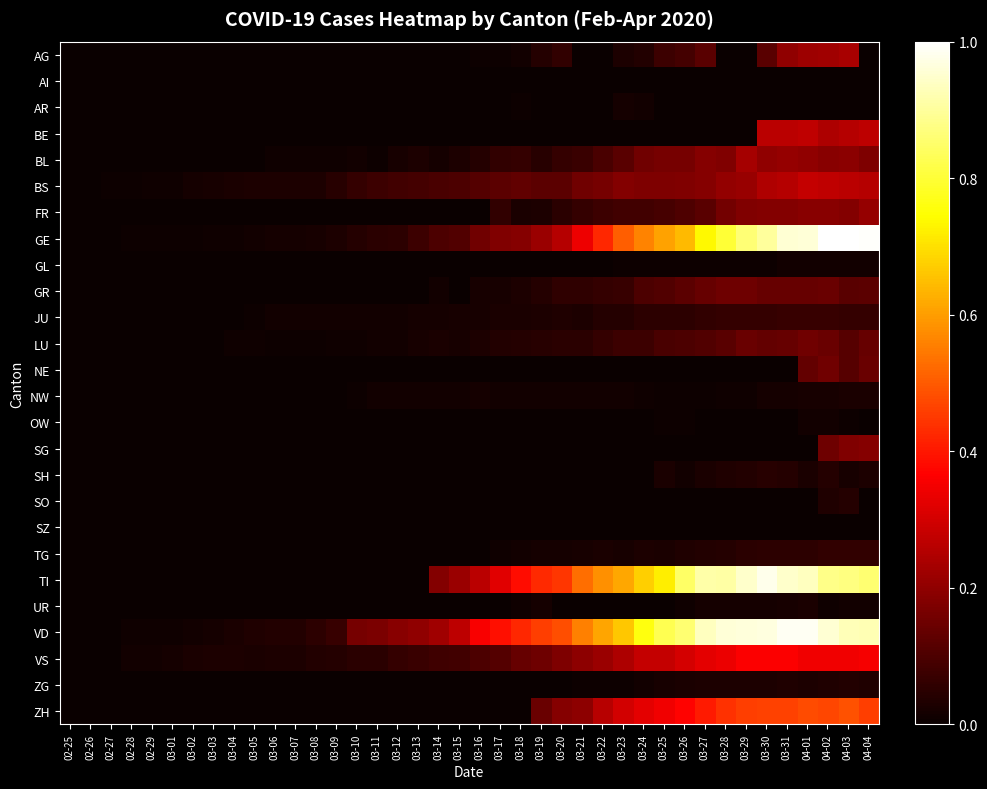

List the series in order of their peak value, lowest first.

AI, SZ, GL, OW, AR, NW, UR, ZG, SO, SH, TG, JU, GR, LU, NE, SG, FR, BL, AG, BE, BS, VS, ZH, TI, VD, GE